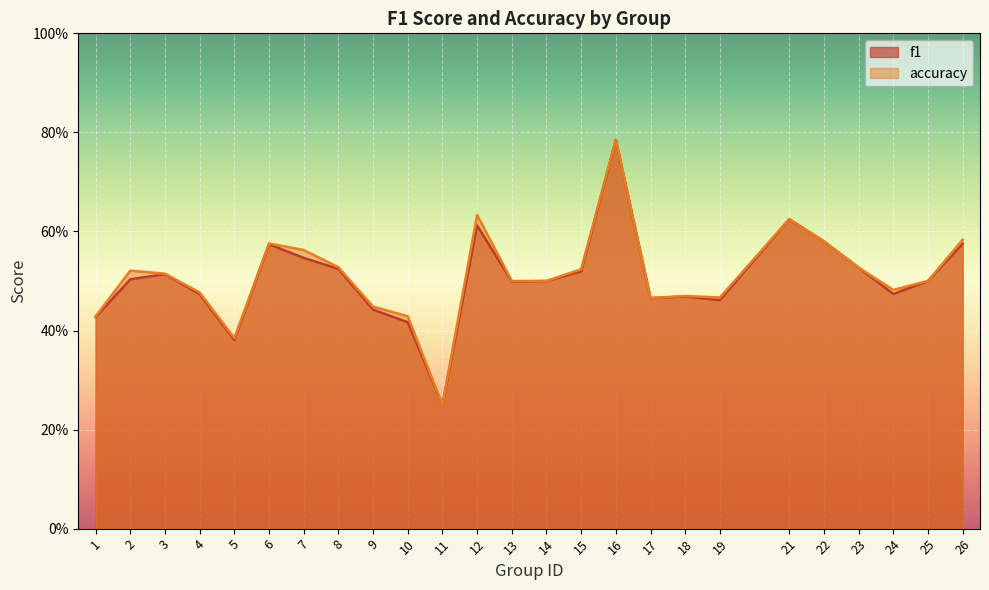

The accuracy series shows 0.6 at 21. True or false?

True